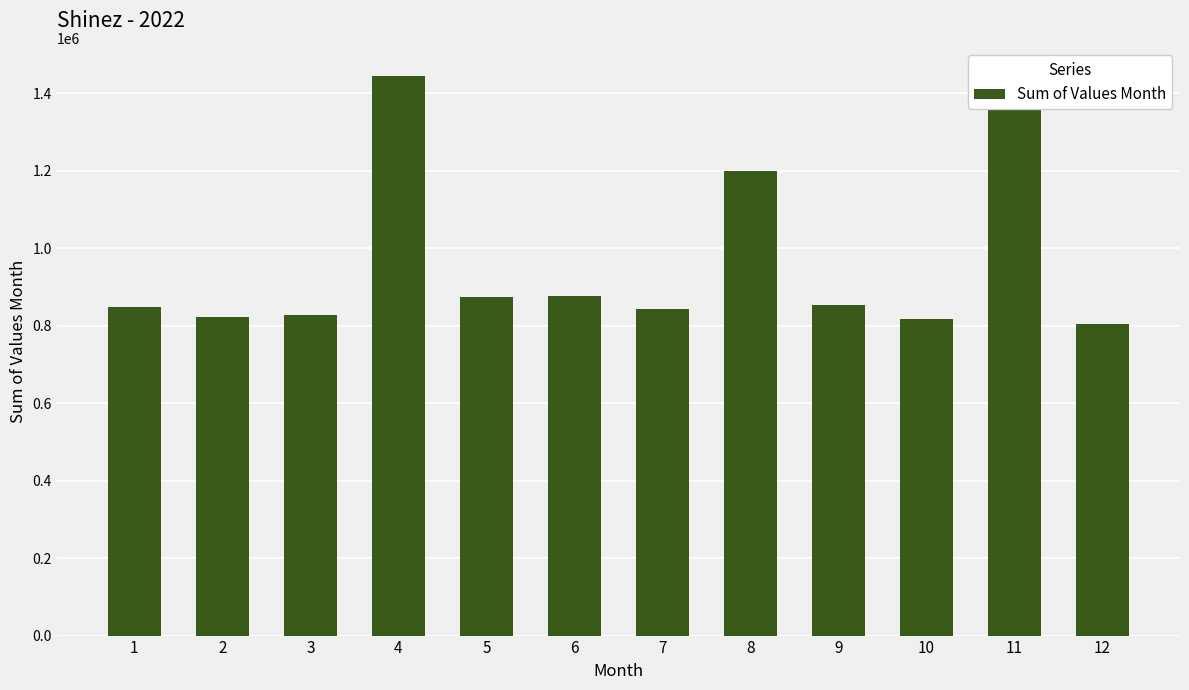

How many bars are there in total?

12